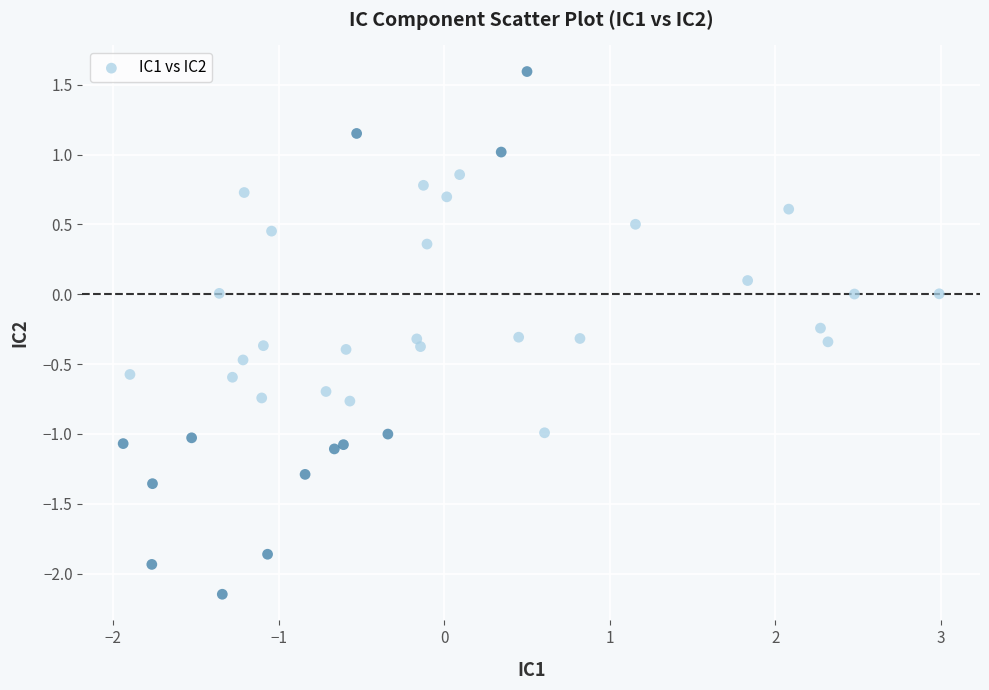

What is the range of X values (max minus min)?

4.9